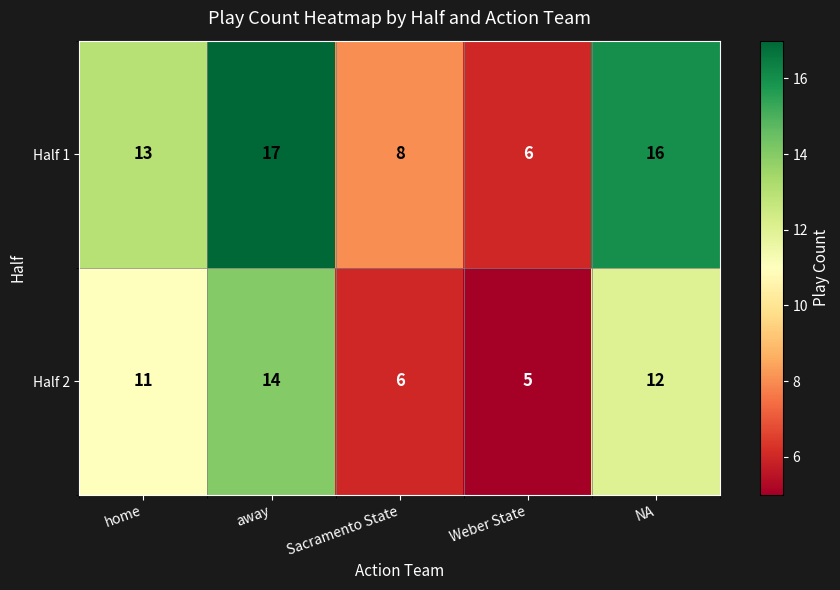

True or false: Half 1 has a value of 9 at NA.

False